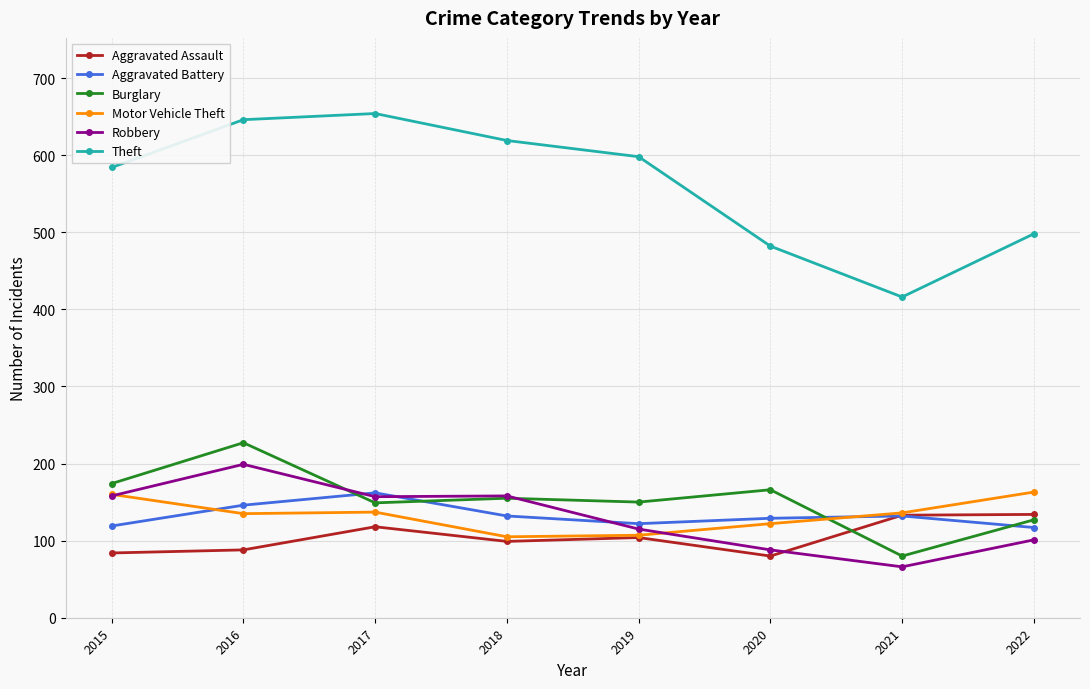

Rank the series at 2022 from highest to lowest value.

Theft, Motor Vehicle Theft, Aggravated Assault, Burglary, Aggravated Battery, Robbery